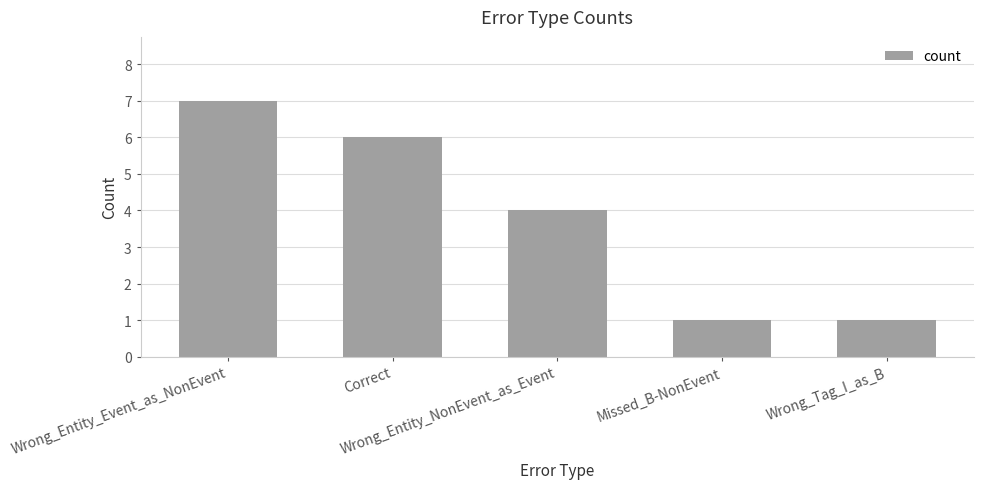

Read the value at Wrong_Entity_Event_as_NonEvent.

7